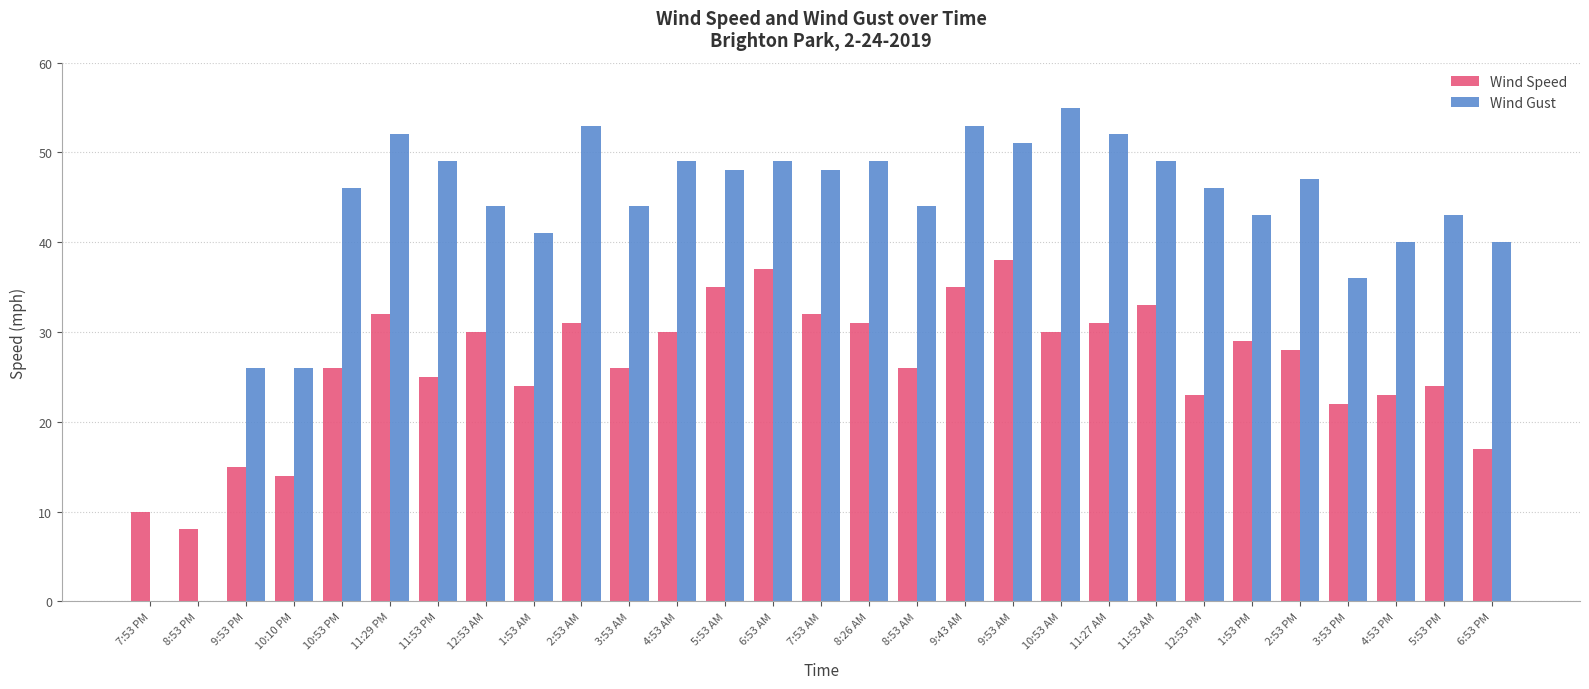

Which series has the largest total across all categories?

Wind Gust